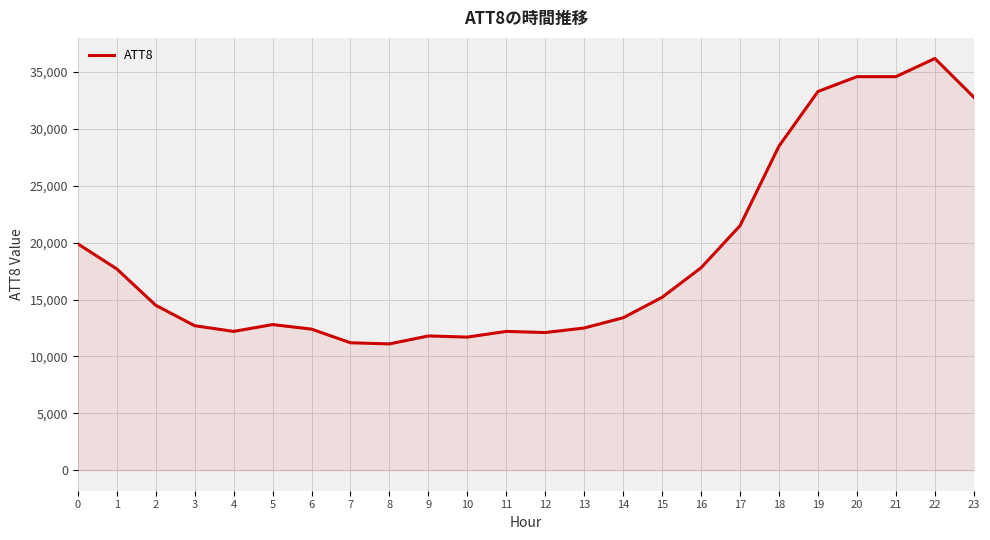

How many lines are shown in the chart?

1